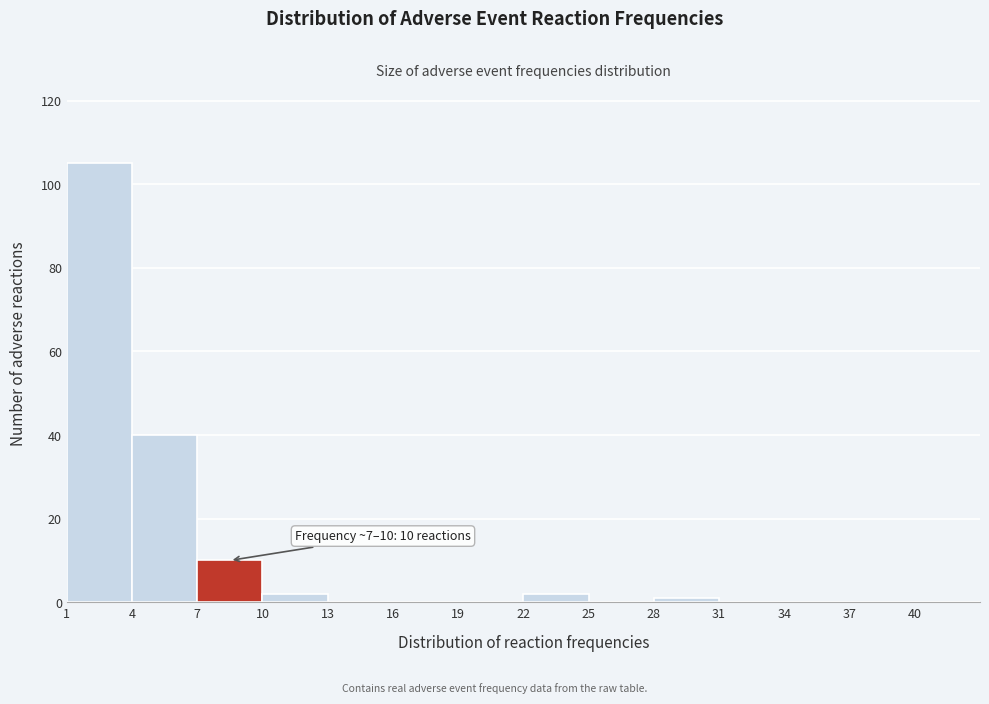

Which range on the x-axis has the tallest bar?

1 to 4